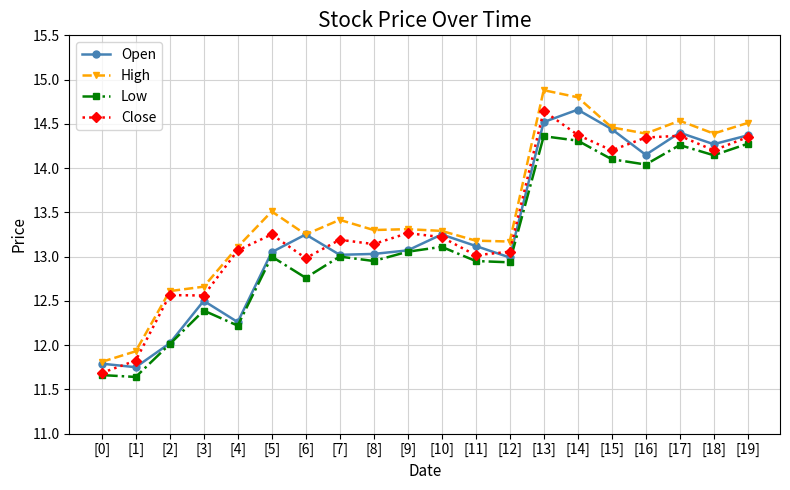

Which series changed the most between [0] and [19]?

High